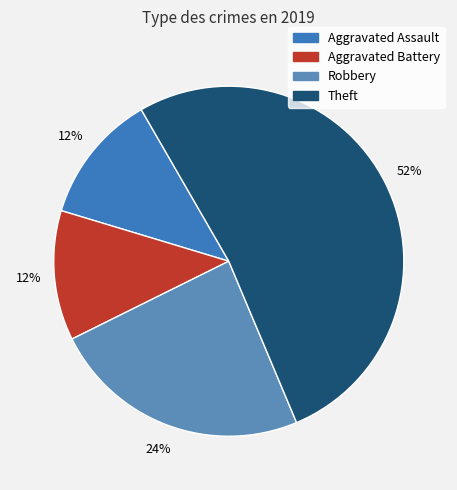

To the nearest percent, what portion does Aggravated Assault represent?

12%